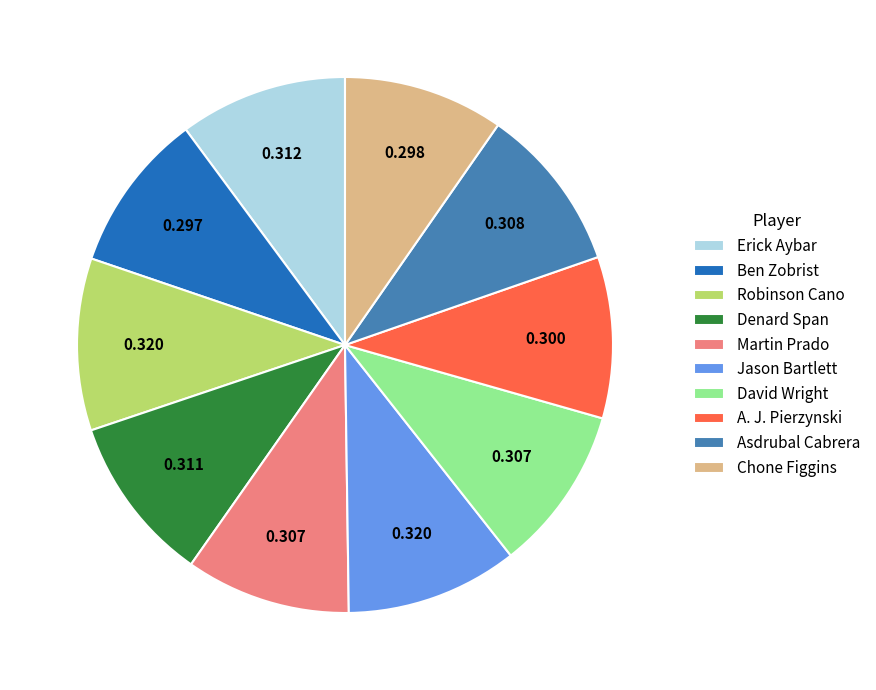

Is there a majority slice in this chart?

No